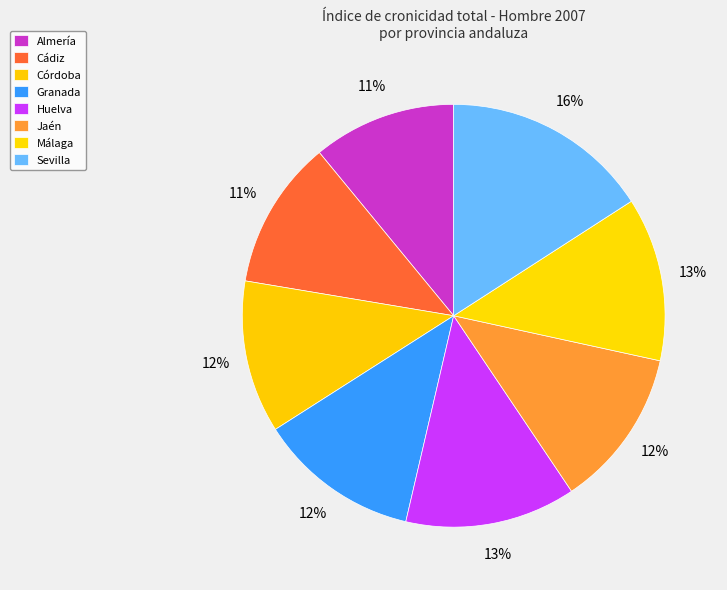

What is the total percentage of Cádiz and Córdoba?

23.1%